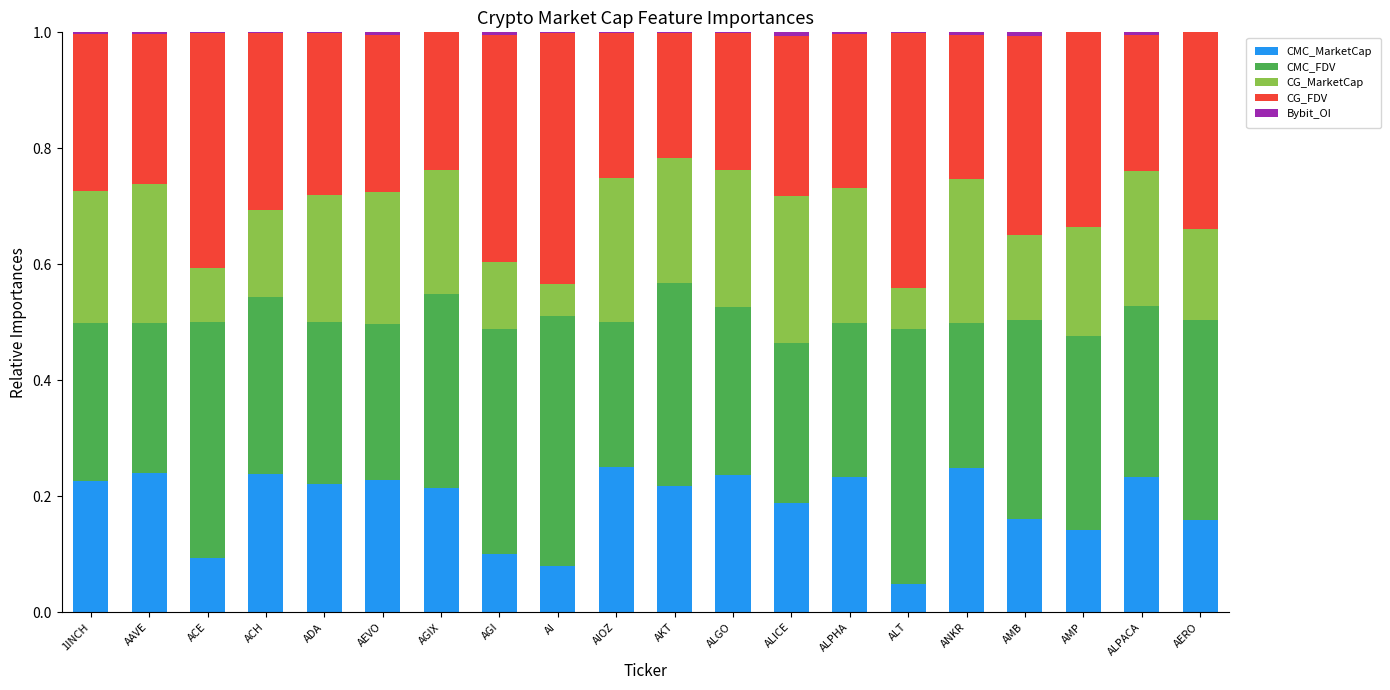

The value of CMC_MarketCap at ALT is 0.1. True or false?

False